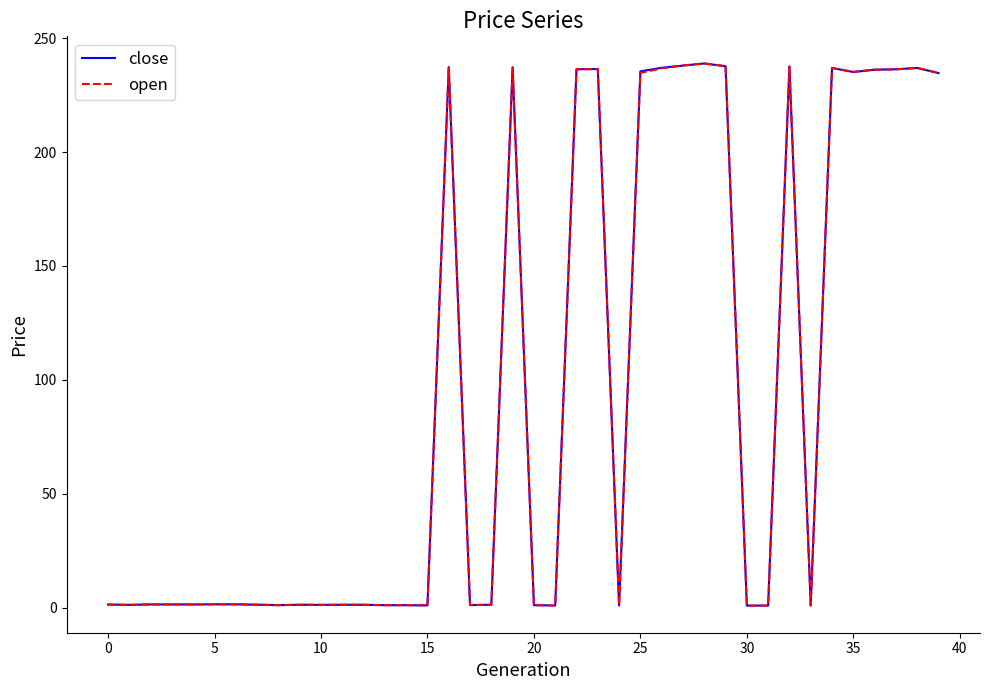

What is the highest value of the open series?

238.9